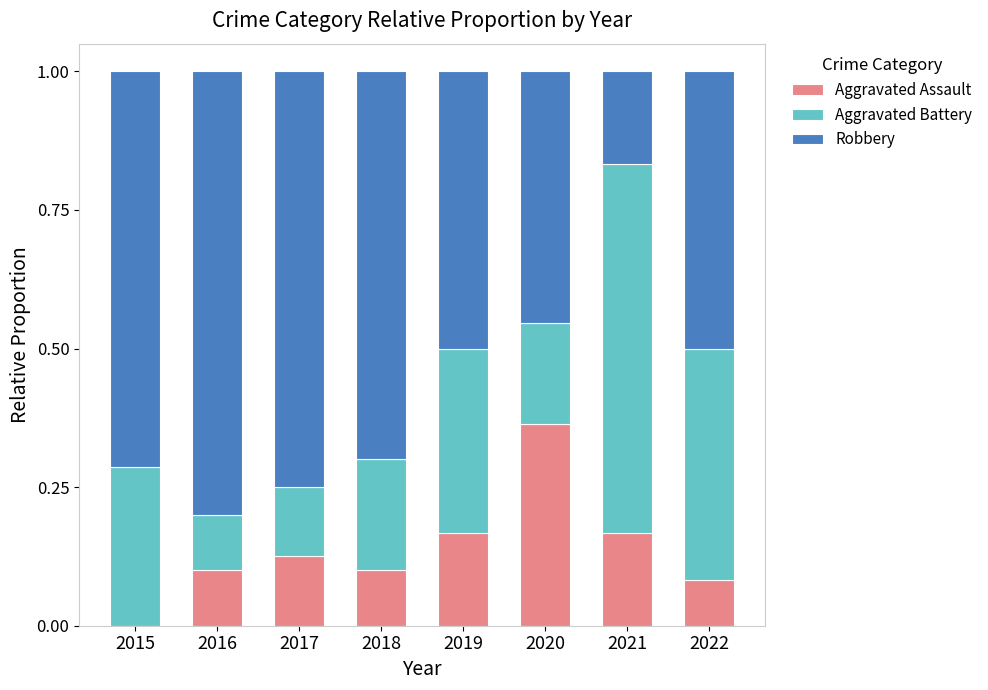

What is the total value across all series at 2018?

1.0